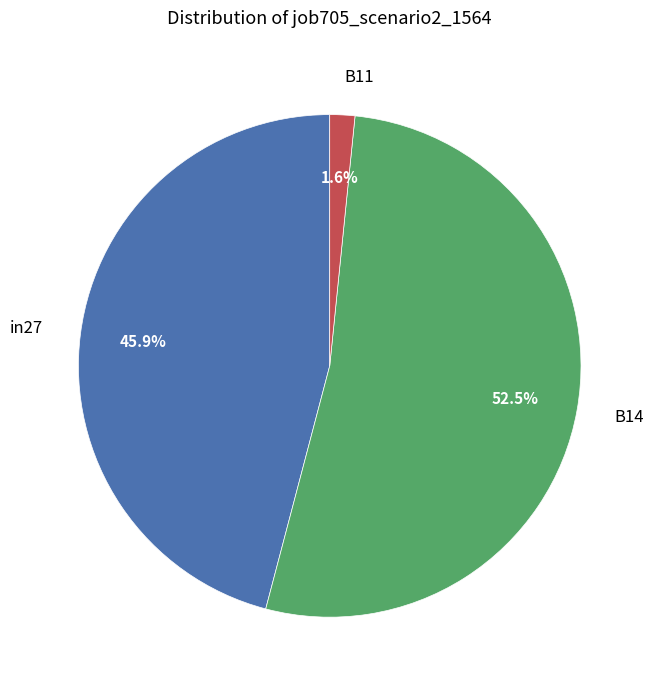

Does any single category account for the majority?

Yes